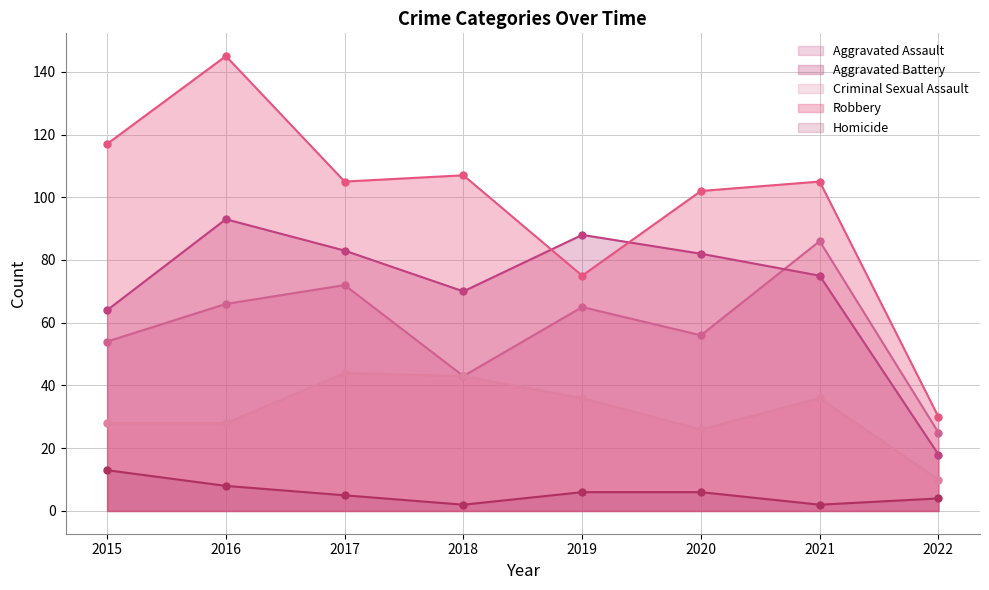

Does the chart have visible grid lines?

Yes